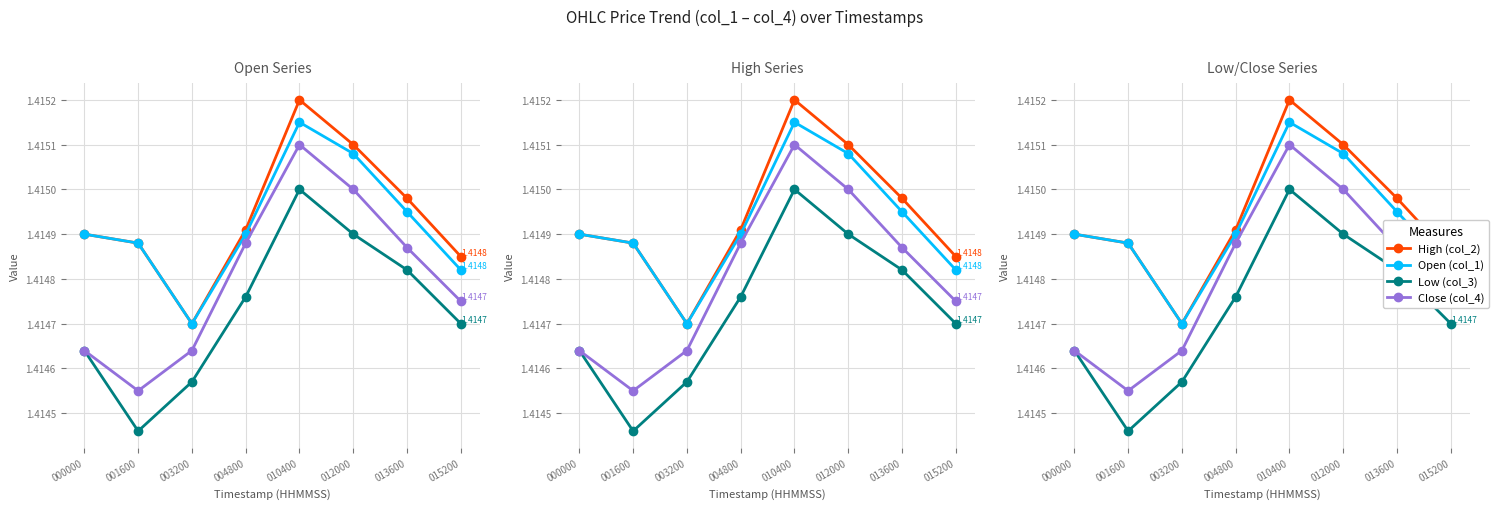

Is this an area chart (filled region under the line)?

No